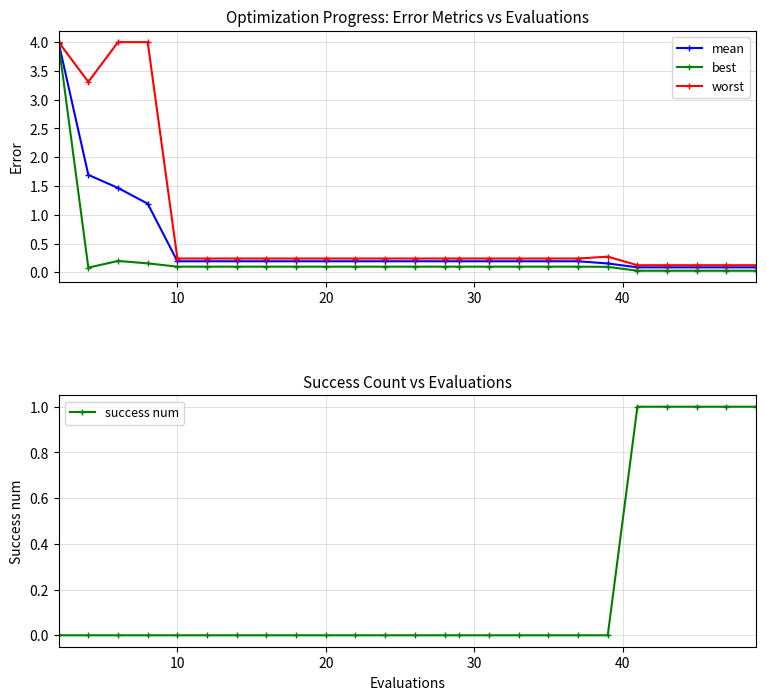

How many interior local peaks does the best series have?

1